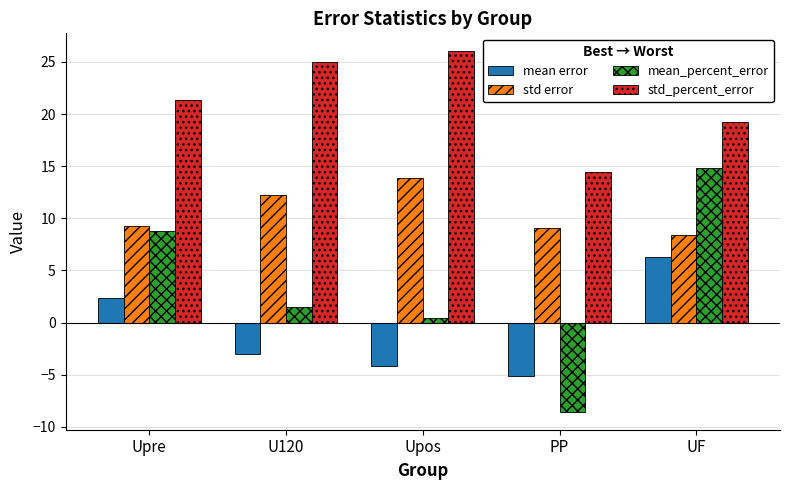

Is it true that mean_percent_error equals 2.6 at Upre?

False